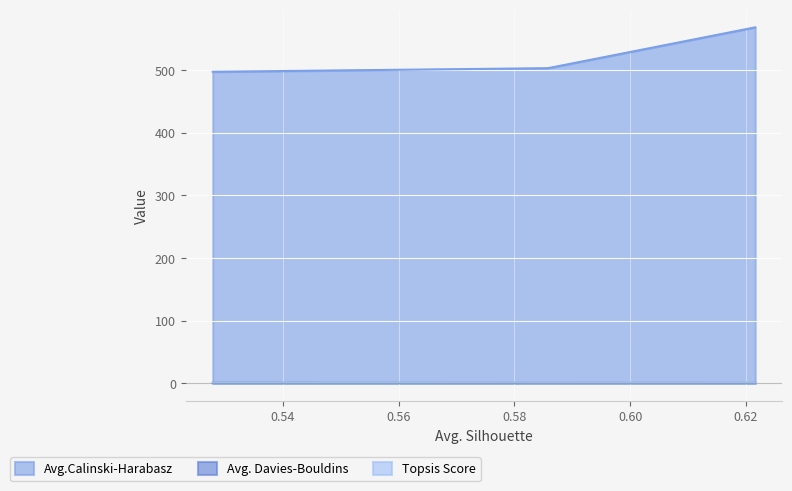

Where is Topsis Score nearest to the value 0?

c=4